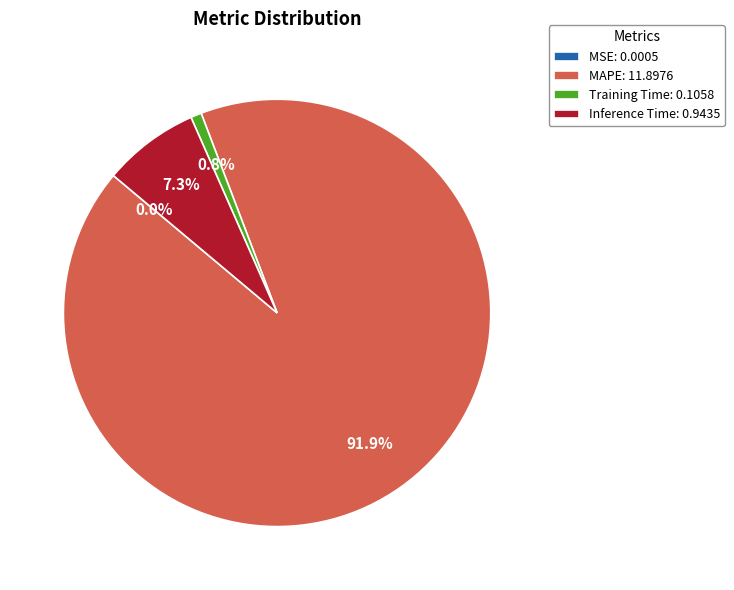

Which slice represents more than half of the pie?

MAPE